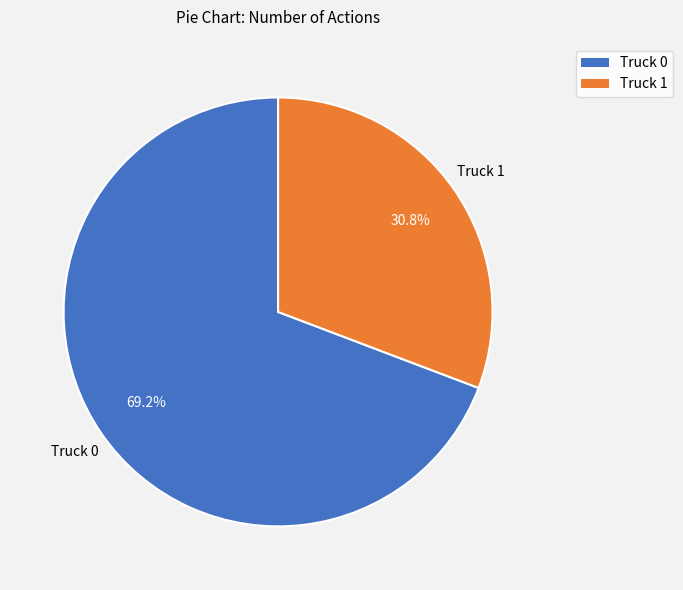

To the nearest percent, what percentage of the pie is Truck 0?

69%